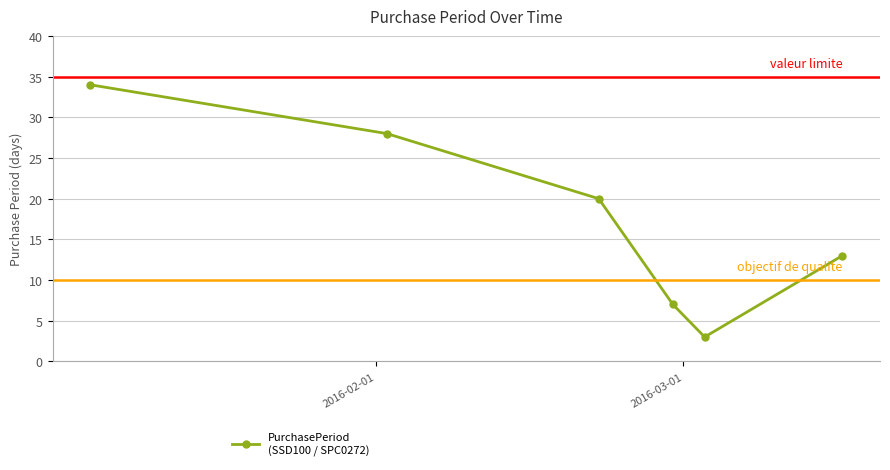

How many data points are less than 20?

3